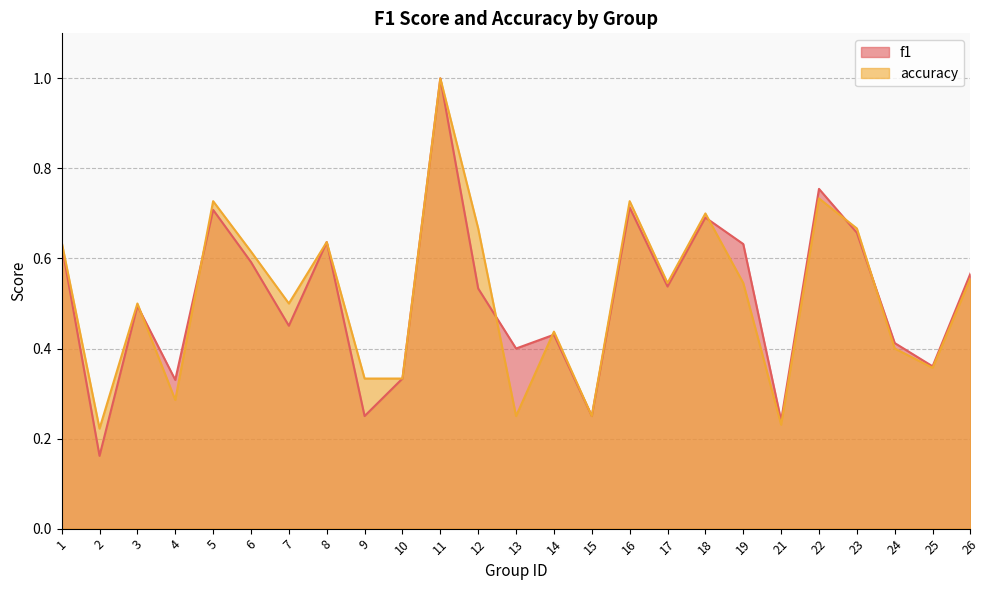

Which has a higher value, 21 or 19?

19